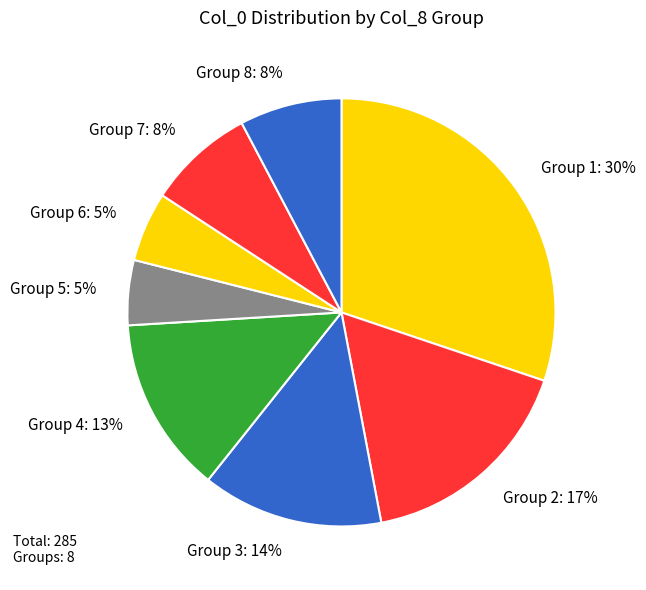

How many slices are in this pie chart?

8